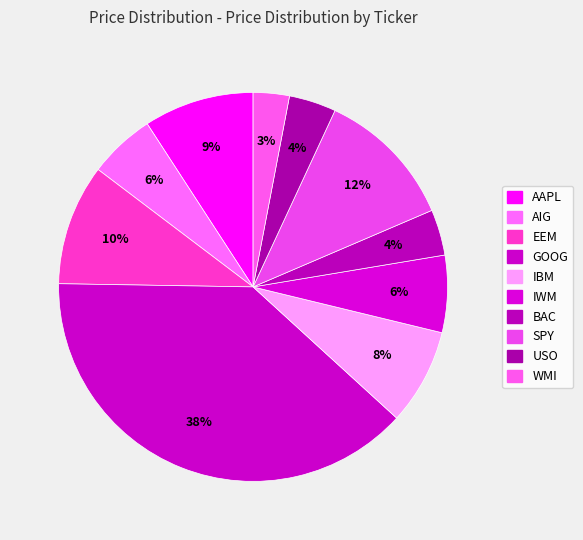

How many segments does this pie chart have?

10